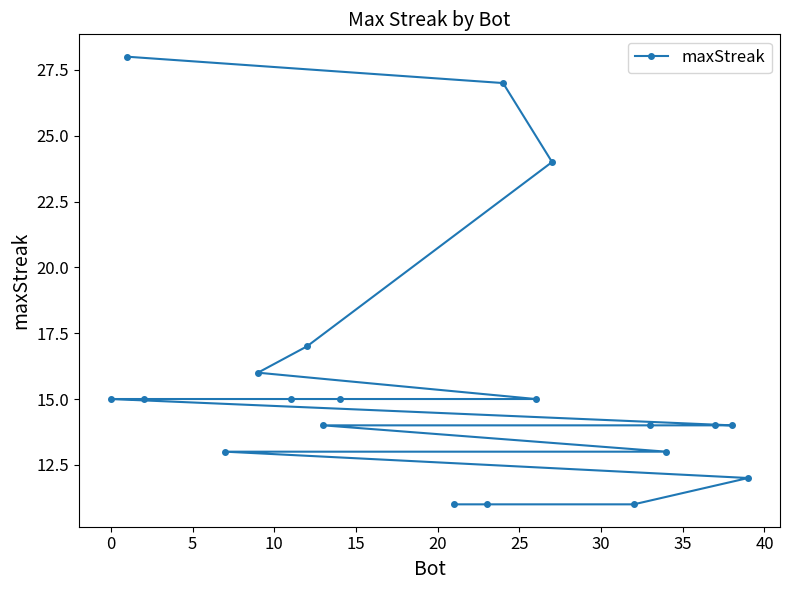

Reading left to right, list all the values displayed in this chart.

15	28	15	13	16	15	17	14	15	11	11	27	15	24	11	14	13	14	14	12